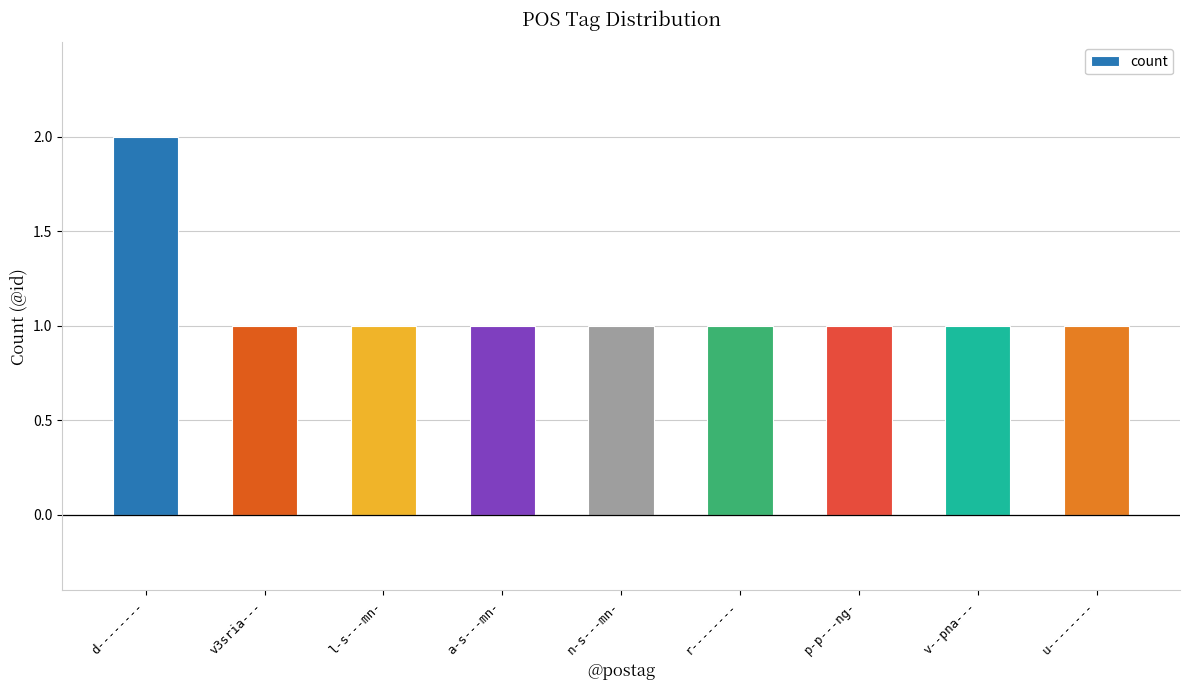

What position from the right is a-s---mn-?

6